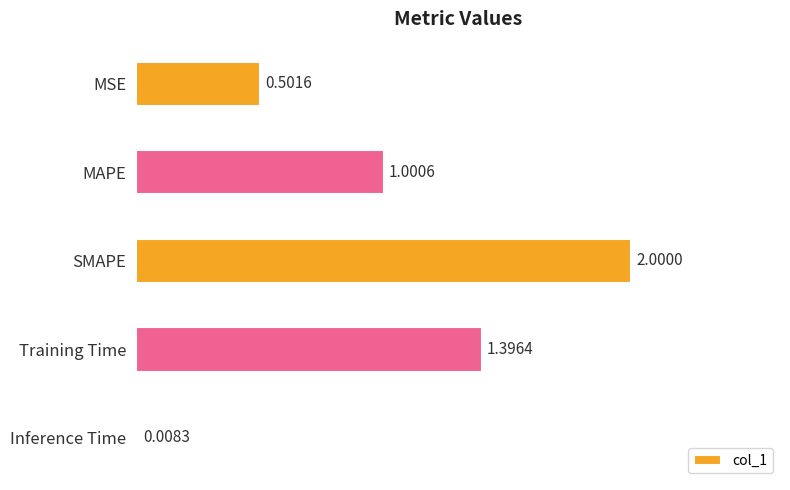

What is the label of the 5th bar from the bottom?

MSE